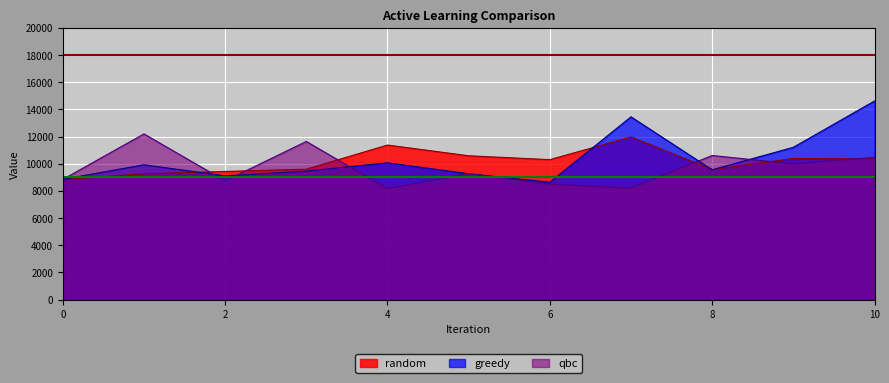

Where does the qbc series first go above 9264?

1